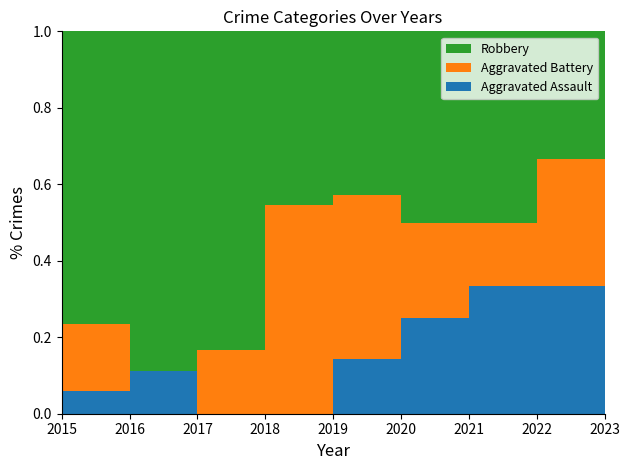

Reading left to right, transcribe all the data shown in this chart.

Aggravated Assault: 2015=1	2016=1	2017=0	2018=0	2019=1	2020=1	2021=2	2022=2	2023=0
Aggravated Battery: 2015=3	2016=0	2017=1	2018=6	2019=3	2020=1	2021=1	2022=2	2023=1
Robbery: 2015=13	2016=8	2017=5	2018=5	2019=3	2020=2	2021=3	2022=2	2023=0